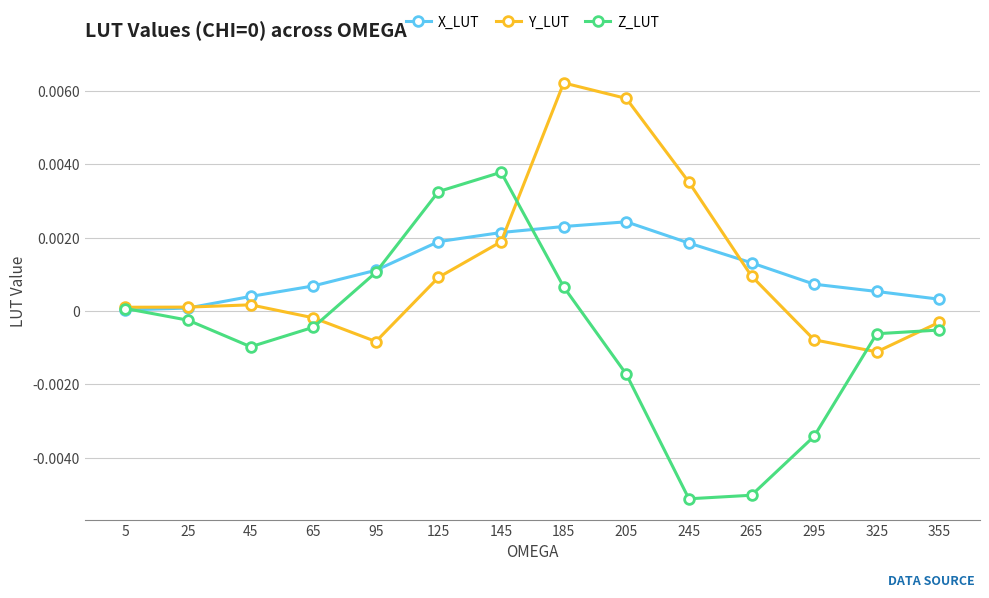

True or false: Z_LUT has more than 2 interior local peaks.

False